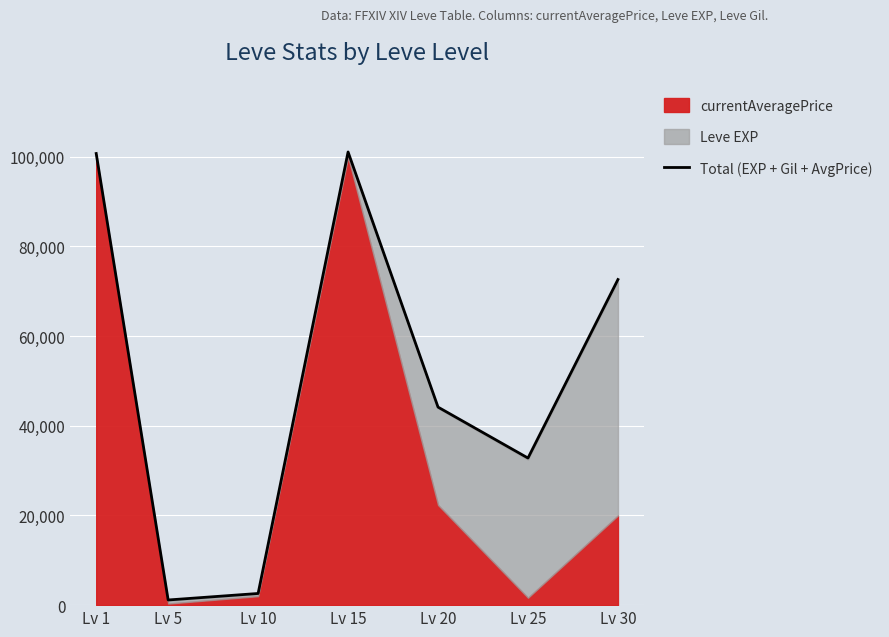

What is the ratio of the value at Lv 1 to the value at Lv 20?

2.3